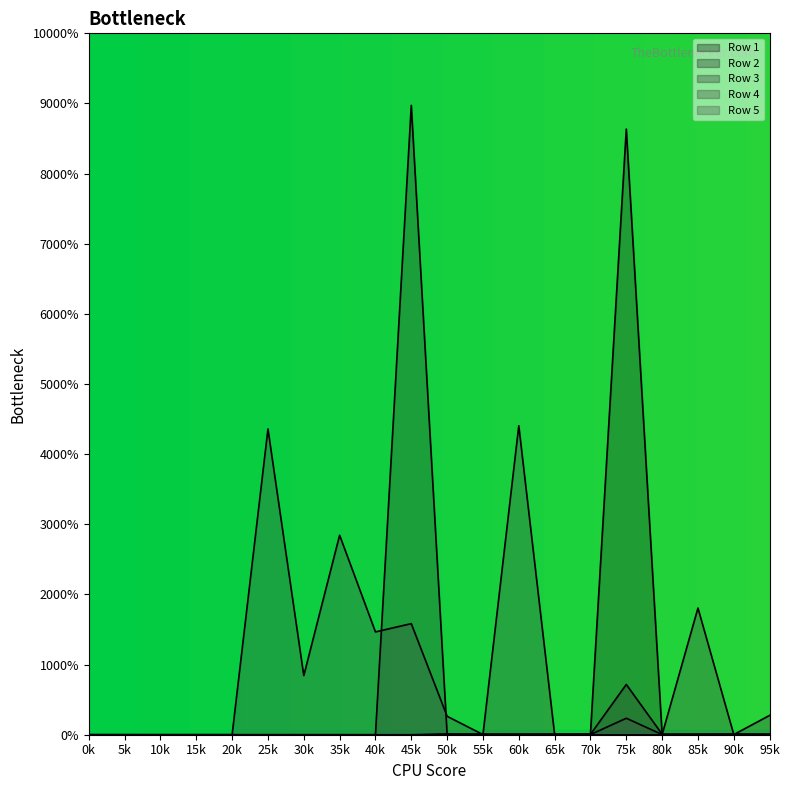

Count the number of categories in the chart.

20